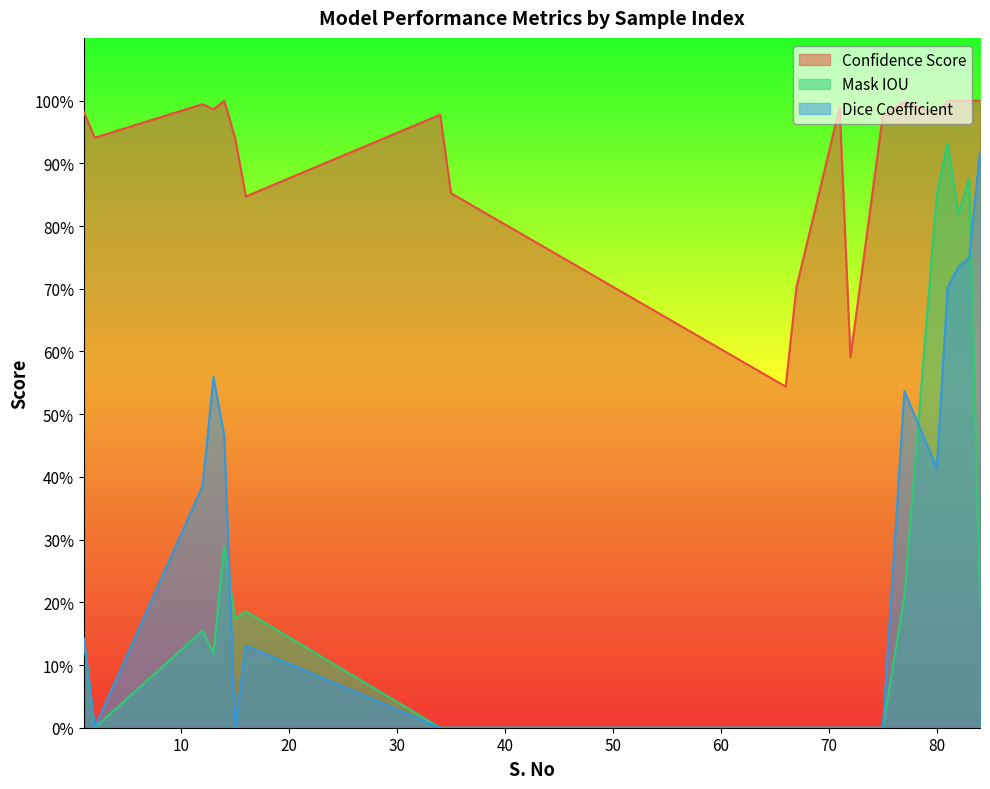

How many categories are shown in the chart?

20